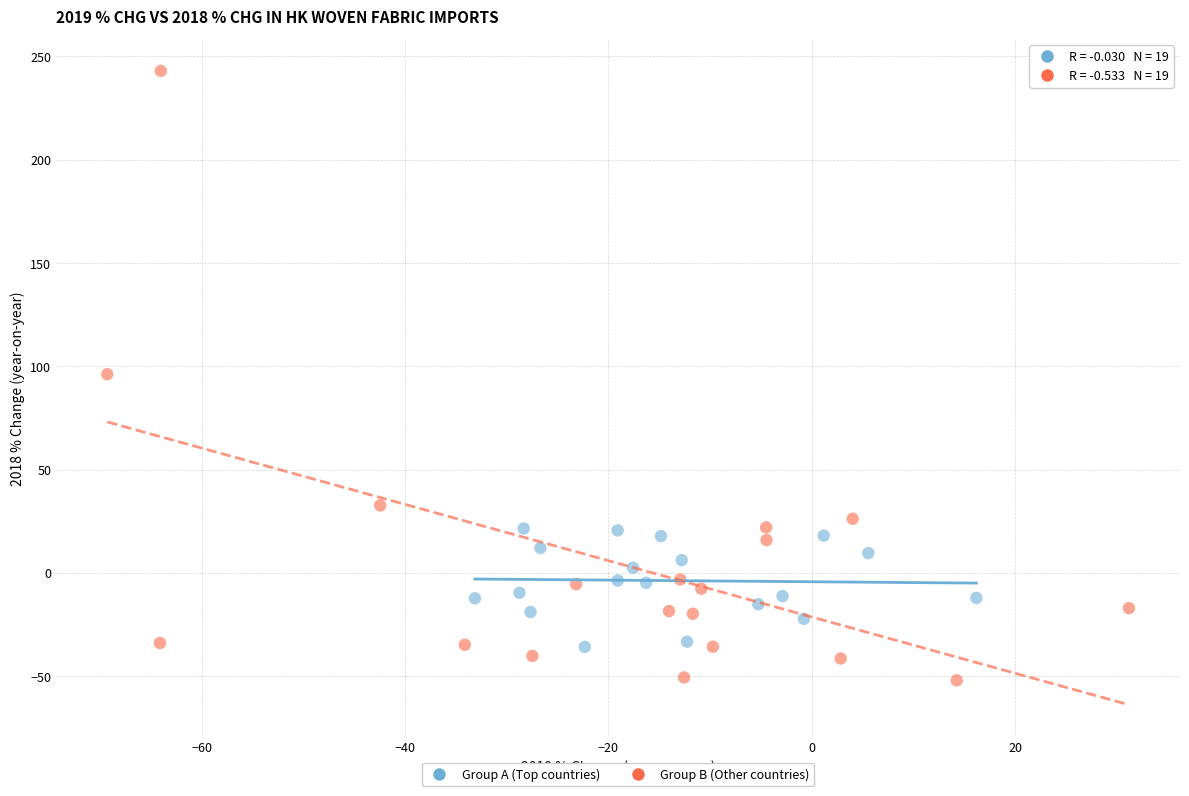

Which series reaches the maximum Y coordinate?

Group B (Other countries)